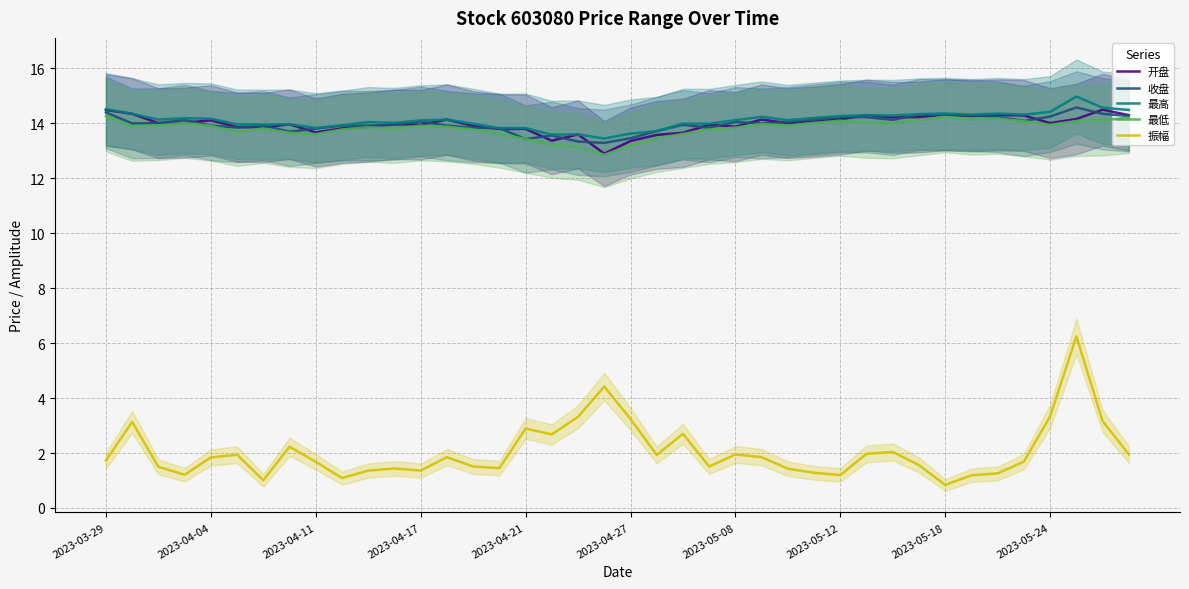

At how many categories does at least one series exceed 8?

40